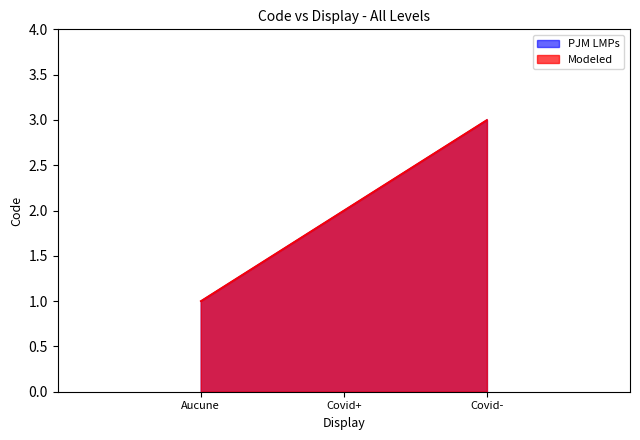

What is the sum of the PJM LMPs values at Covid+ and Covid-?

5